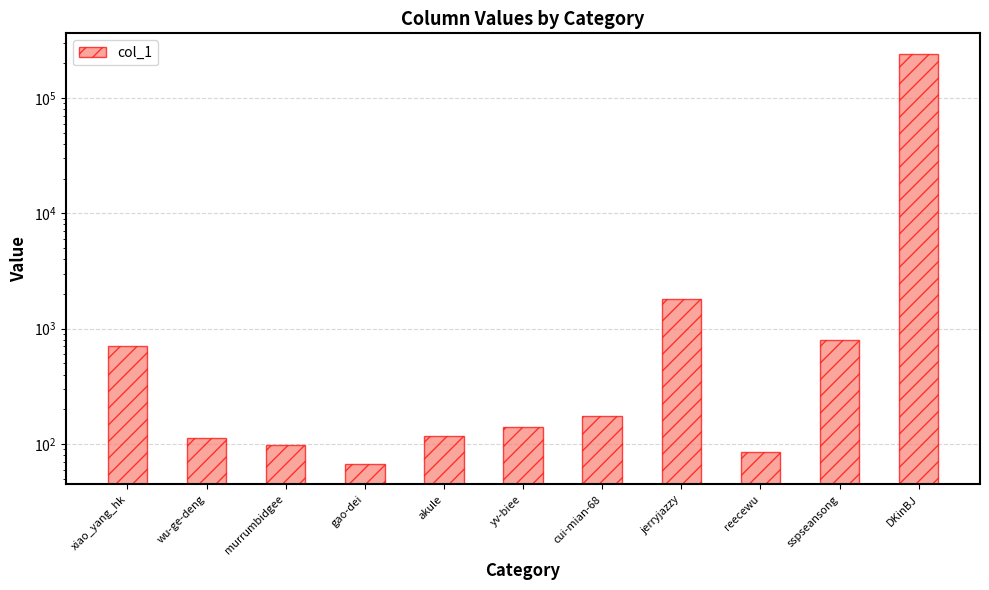

What is the label of the 7th bar from the left?

cui-mian-68